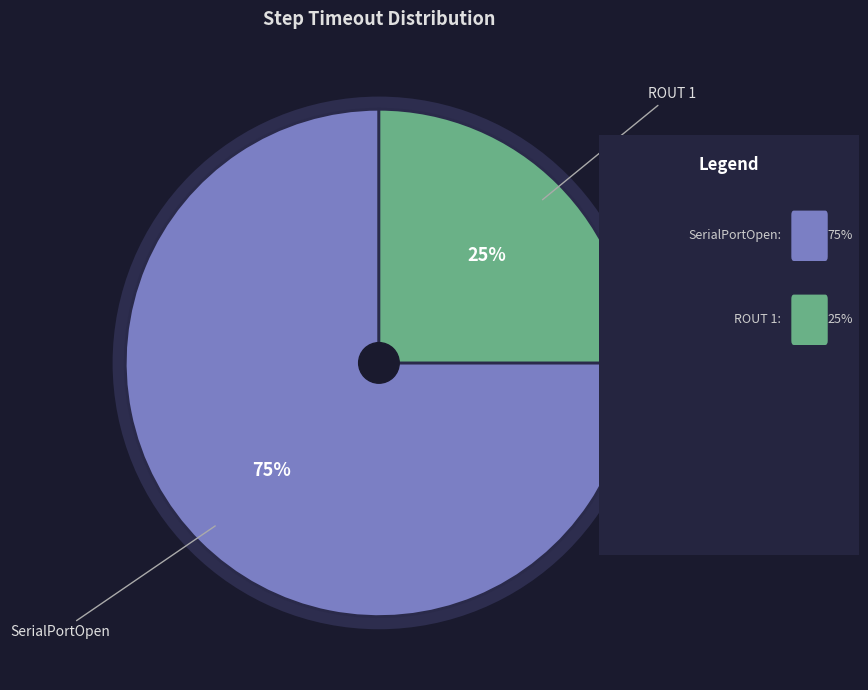

What is the total percentage of ROUT 1 and SerialPortOpen?

100.0%